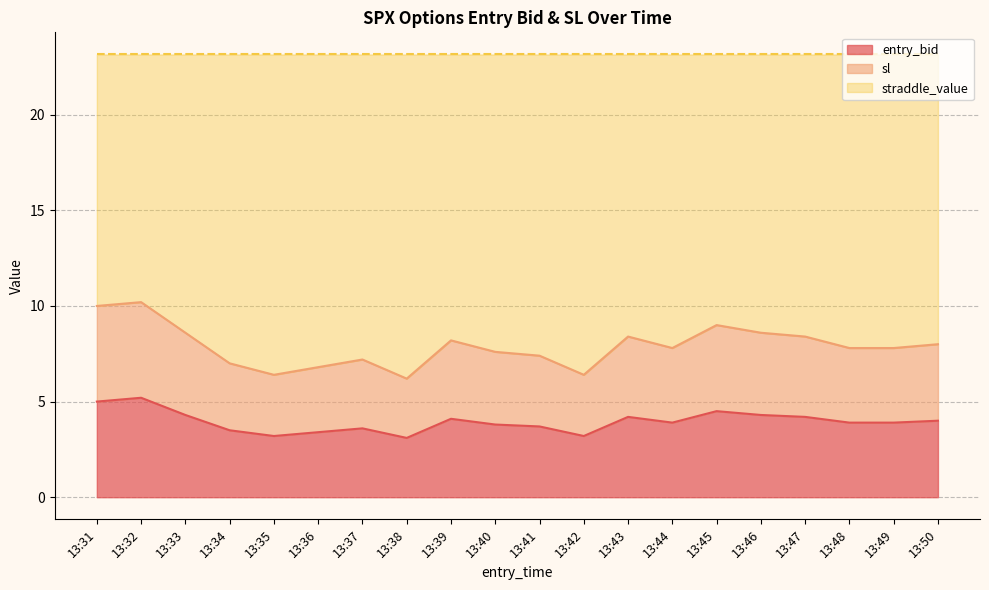

Does the chart have visible grid lines?

Yes